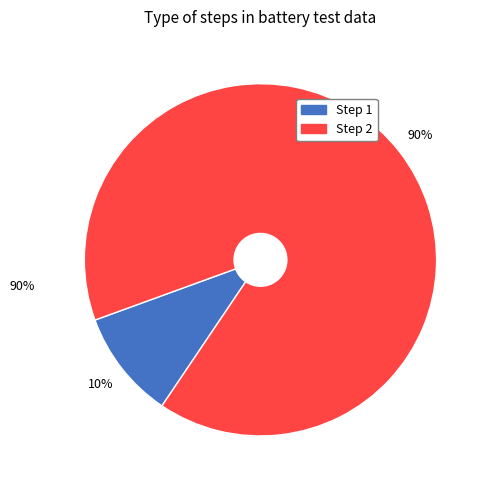

Is the sum of Step 1 and Step 2 greater than half?

Yes